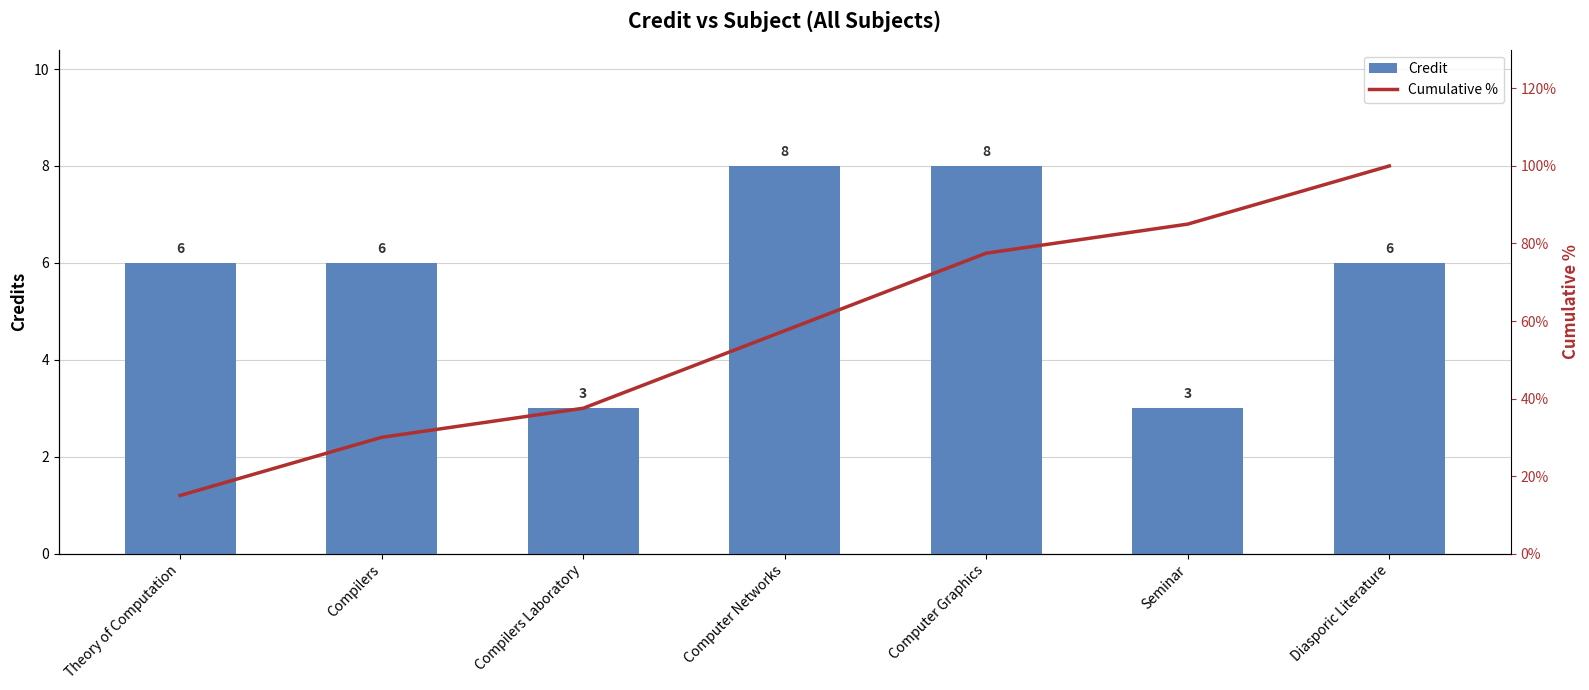

Which series has the largest total across all categories?

Cumulative %